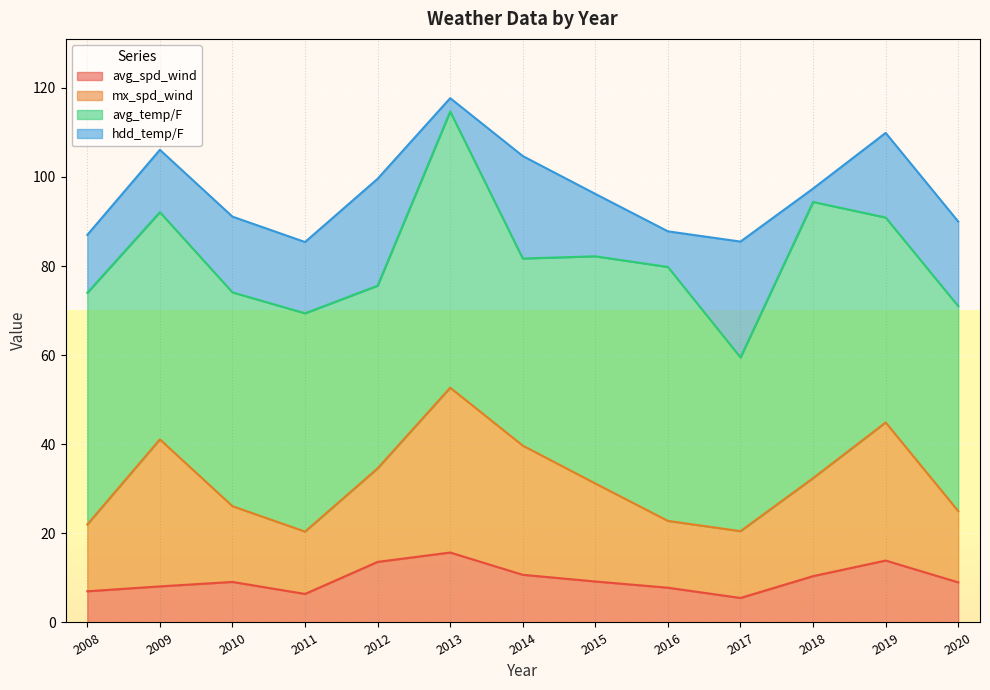

How many data points in avg_temp/F are less than 49?

6